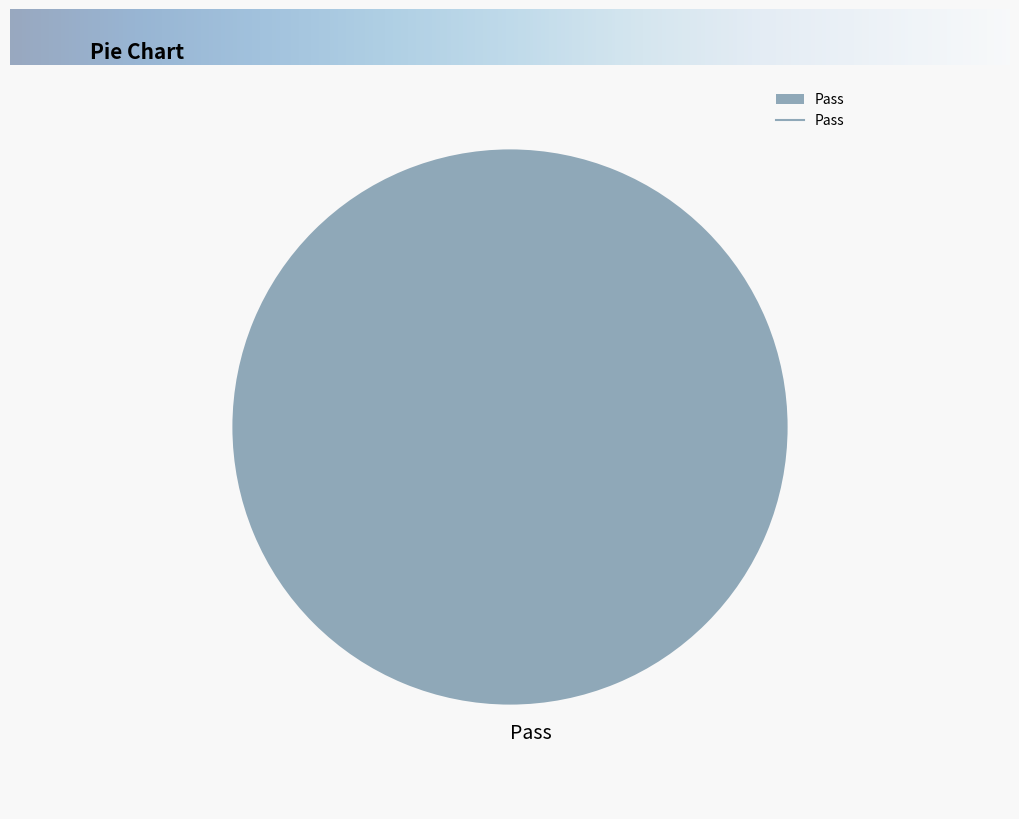

Is it true that Pass is 91% of the pie?

False